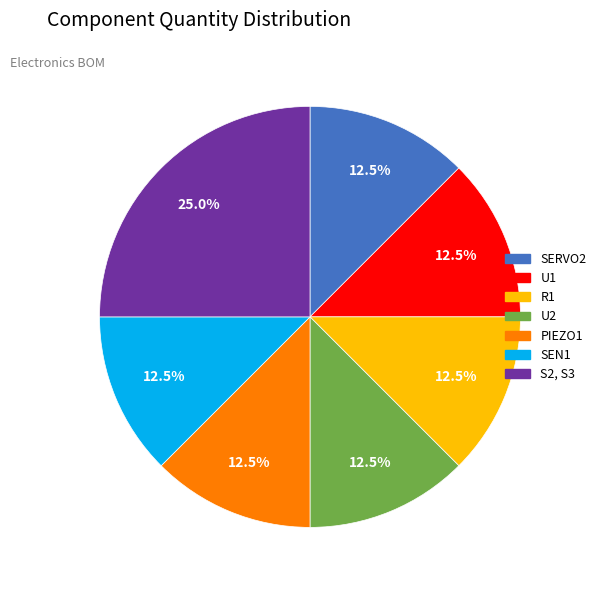

How many segments does this pie chart have?

7